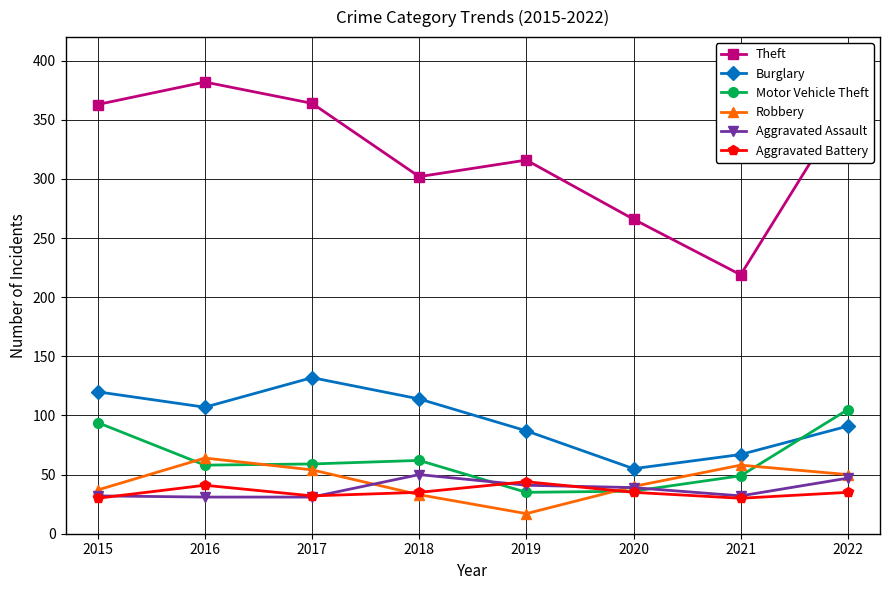

Is it true that Motor Vehicle Theft equals 59 at 2017?

True